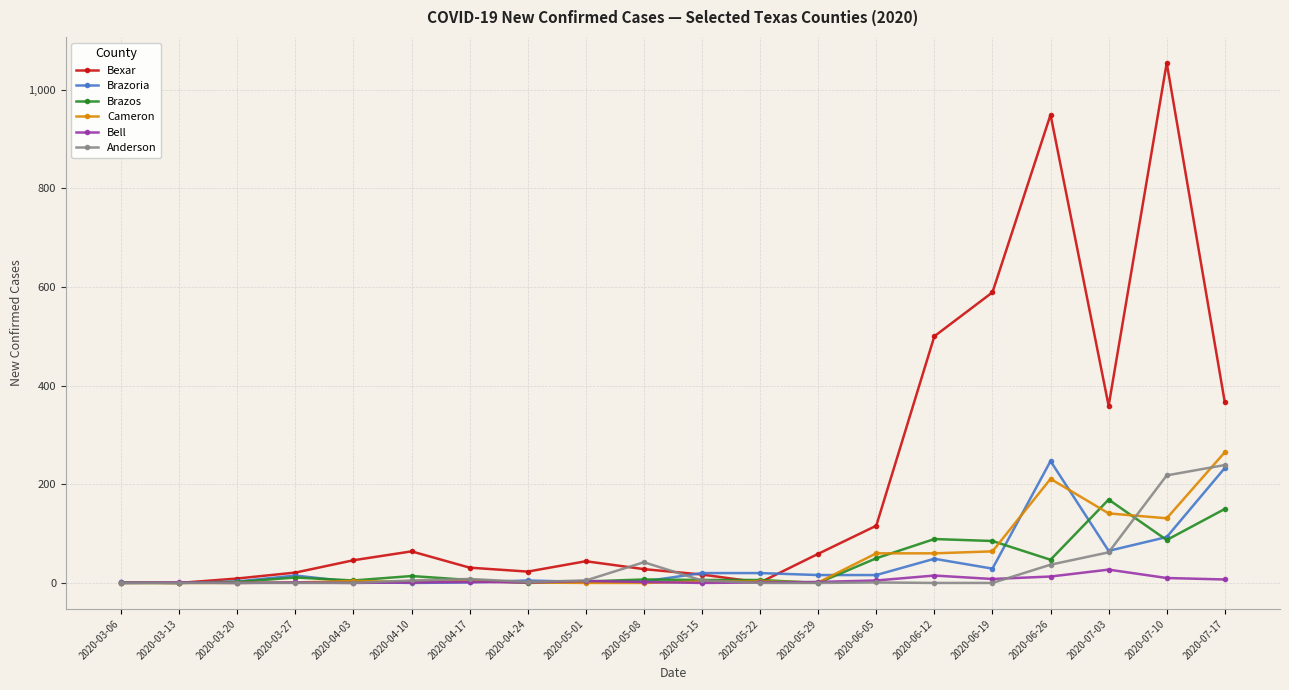

The value of Anderson at 2020-05-08 is 42. True or false?

True